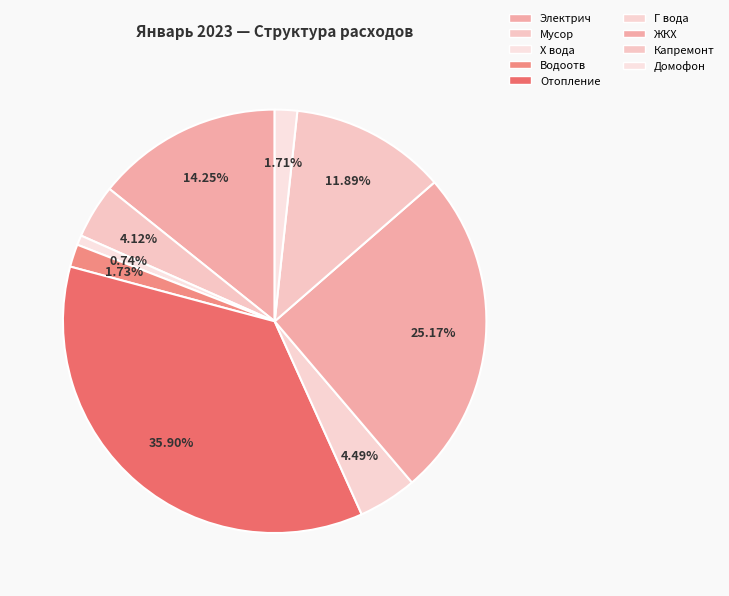

Which slice is the smallest?

Х вода